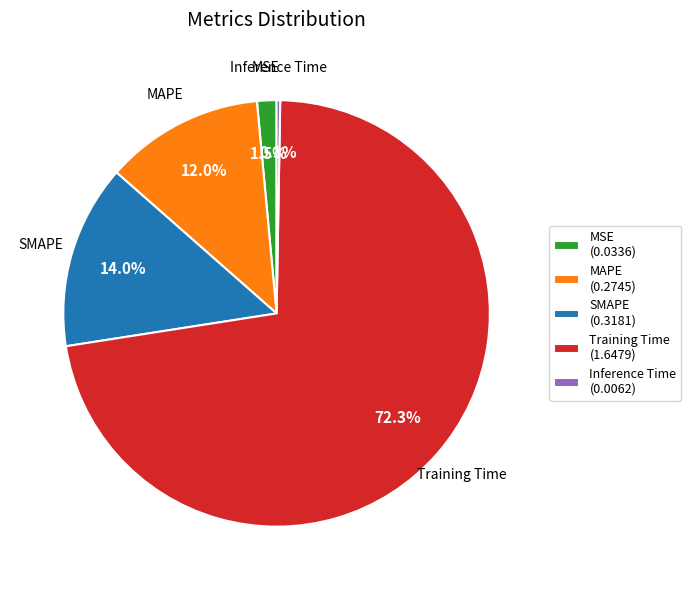

Which slice is the largest?

Training Time